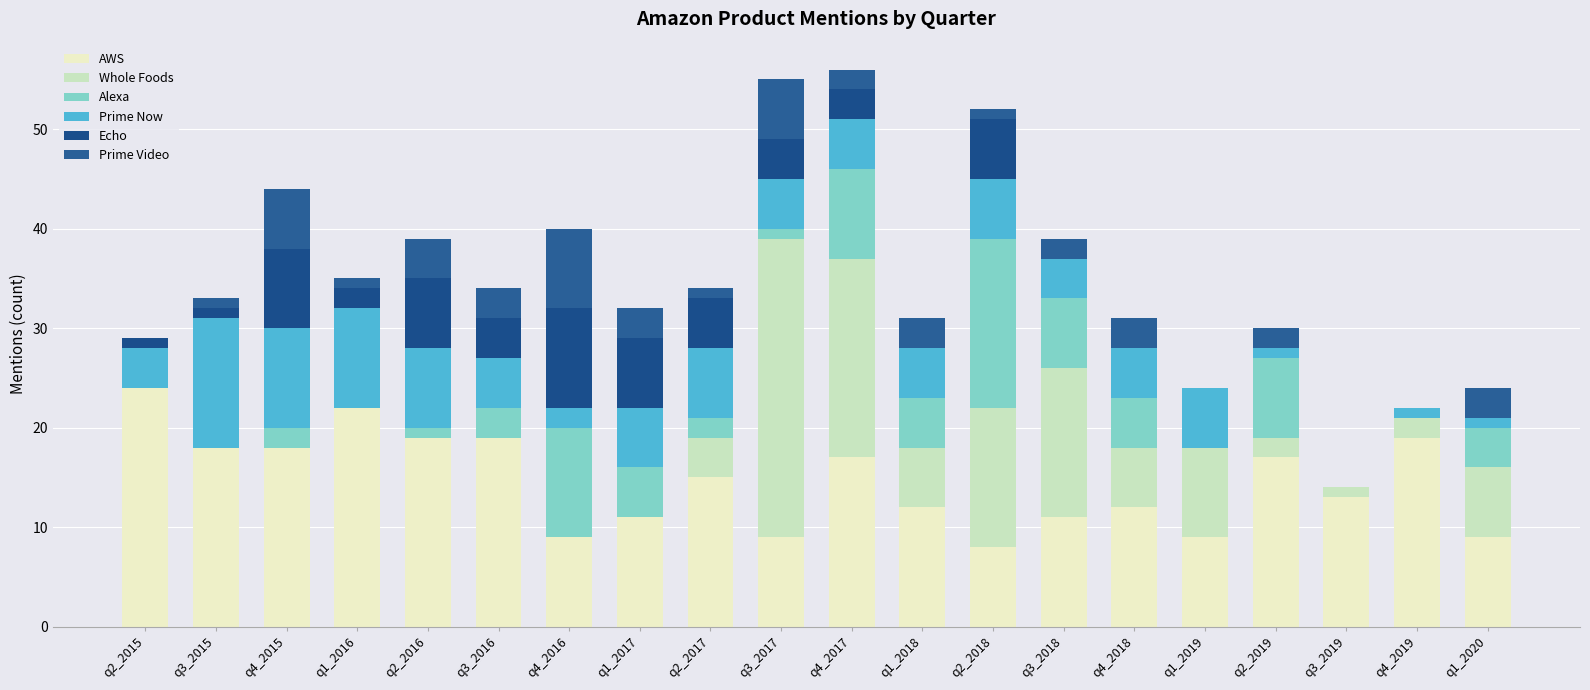

What are all the series names shown in the legend?

AWS, Whole Foods, Alexa, Prime Now, Echo, Prime Video